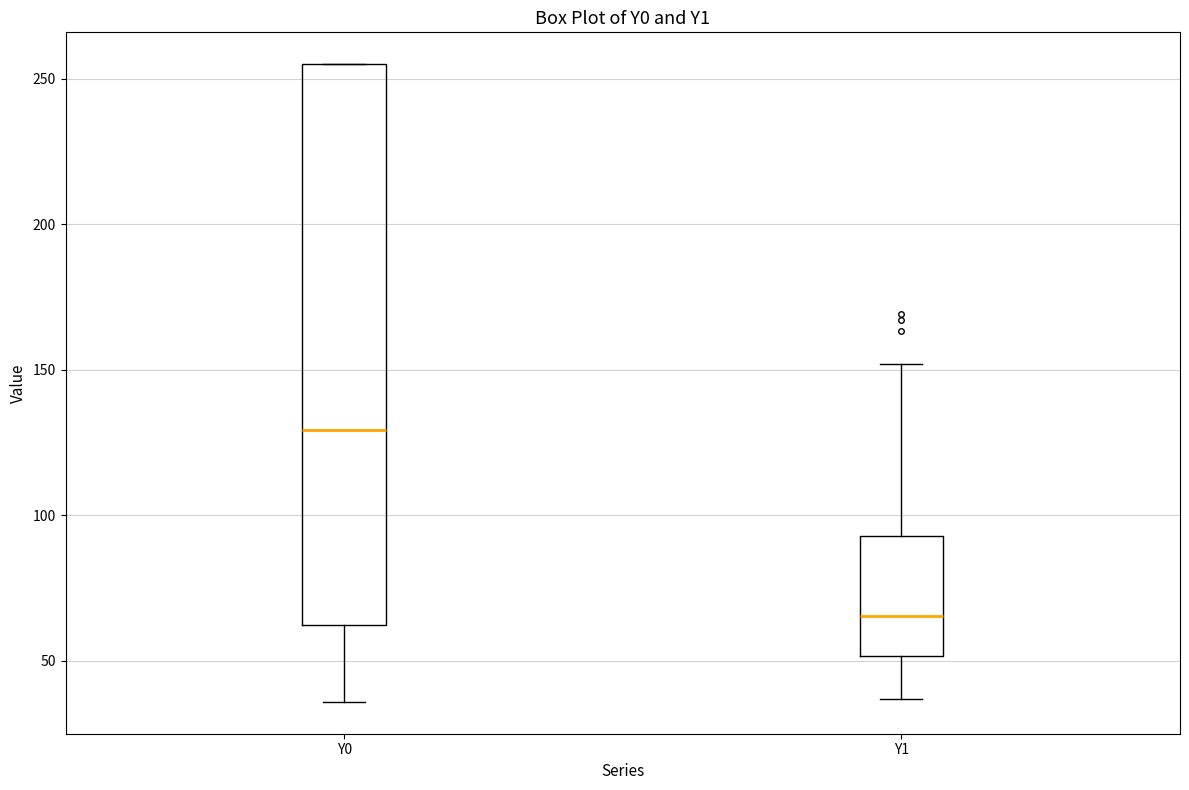

Where does the median line of the box for Y1 sit on the y-axis? The values are not printed on the chart, so give them approximately, as read against the axis.

65